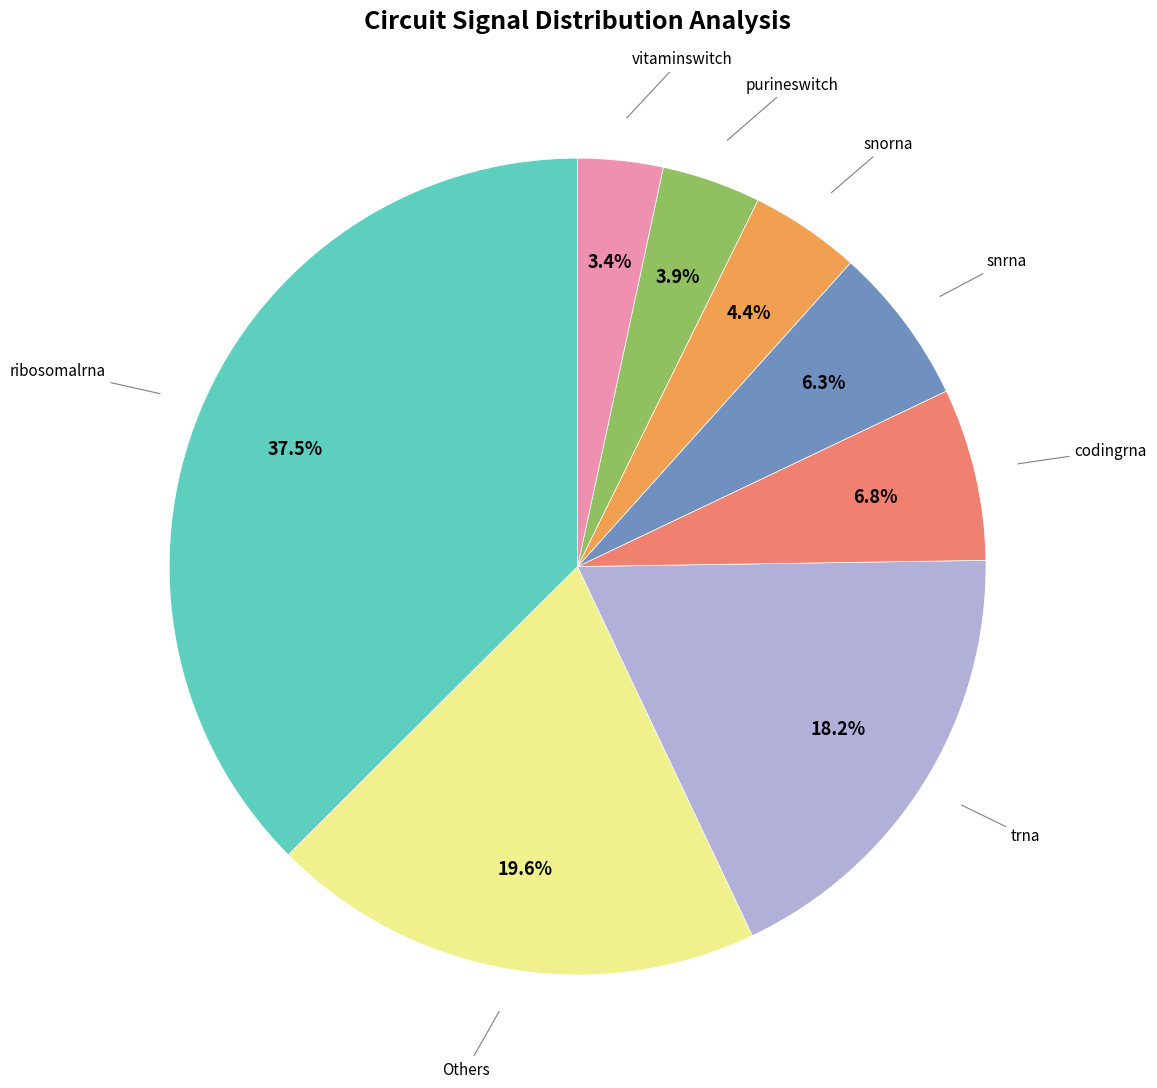

Does any single category account for the majority?

No